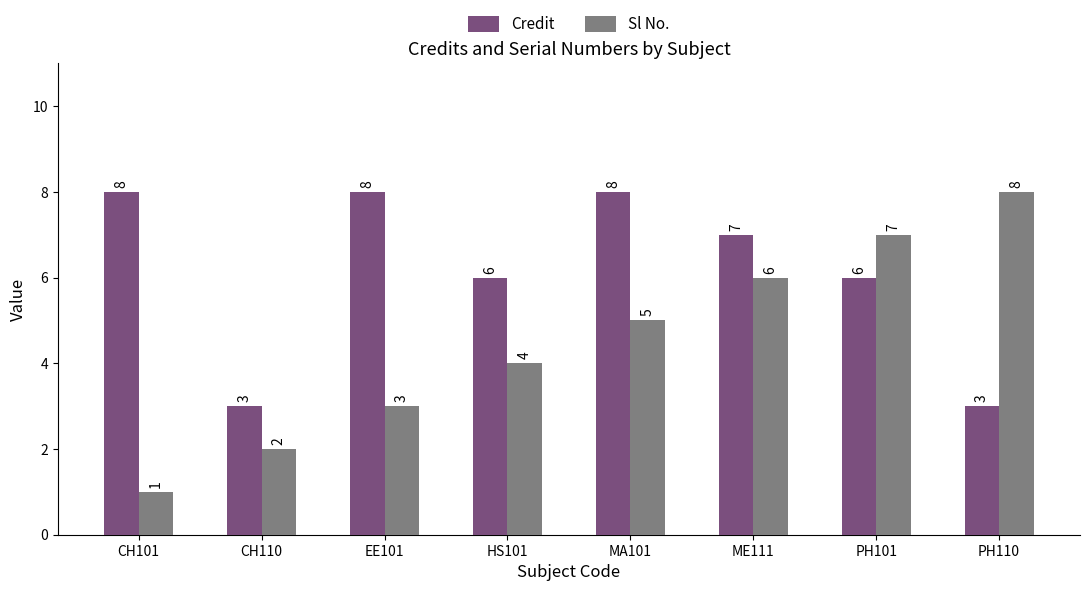

Reading left to right, extract all data points from this chart.

Credit: 8	3	8	6	8	7	6	3
Sl No.: 1	2	3	4	5	6	7	8